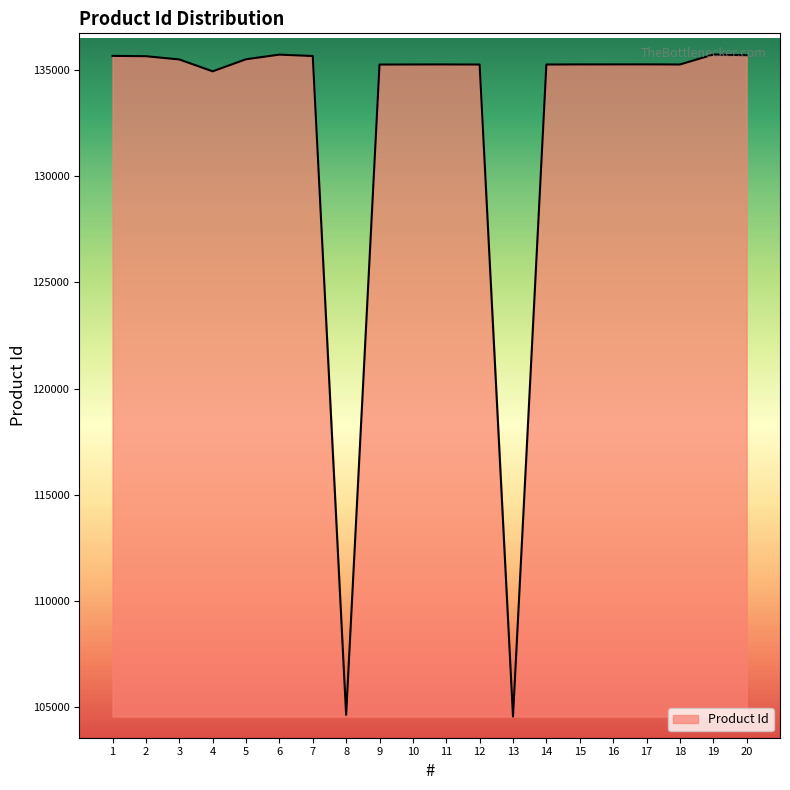

Approximately how many times larger is the value at 6 compared to 5?

1.0